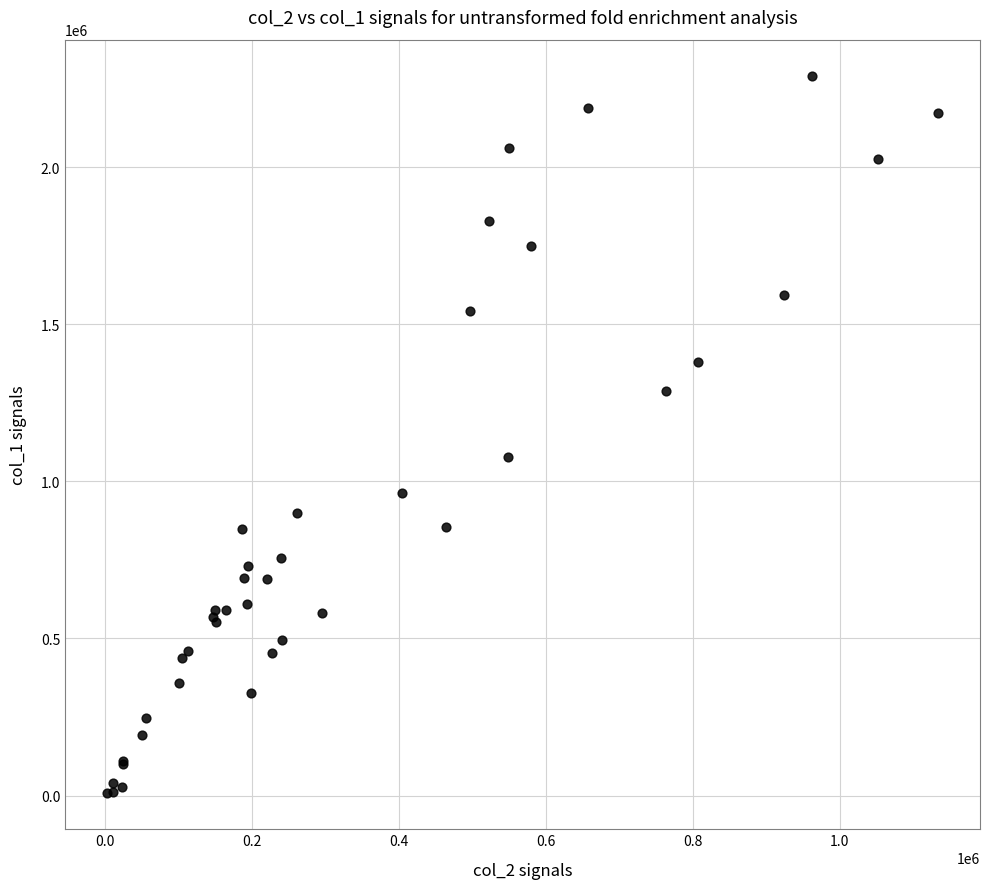

What Y value in the scatter plot is closest to 1149000?

1076000